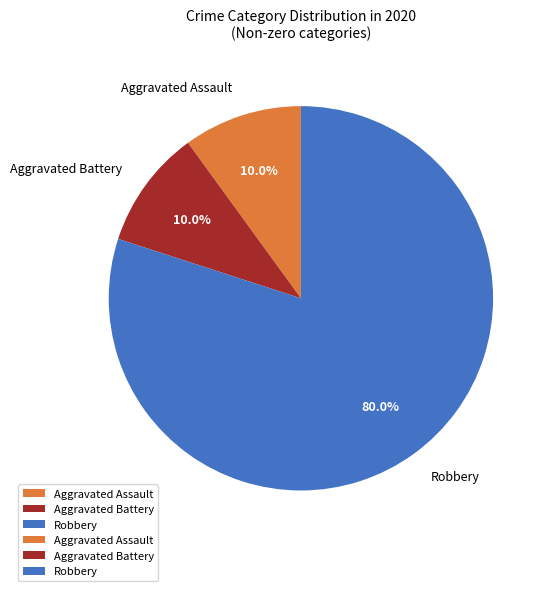

Which category has the biggest portion of the pie?

Robbery